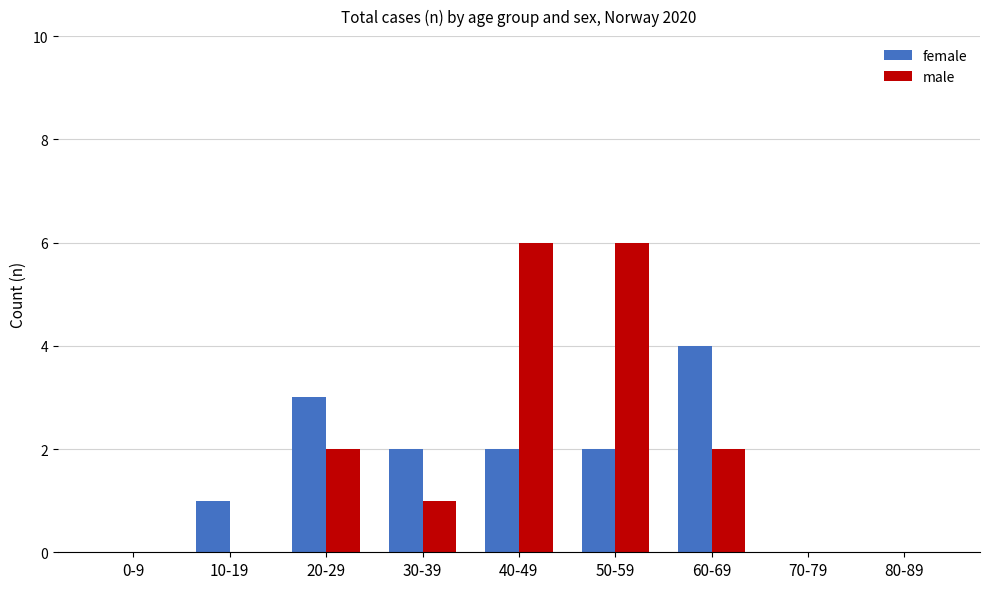

What is the sum of all female values?

14